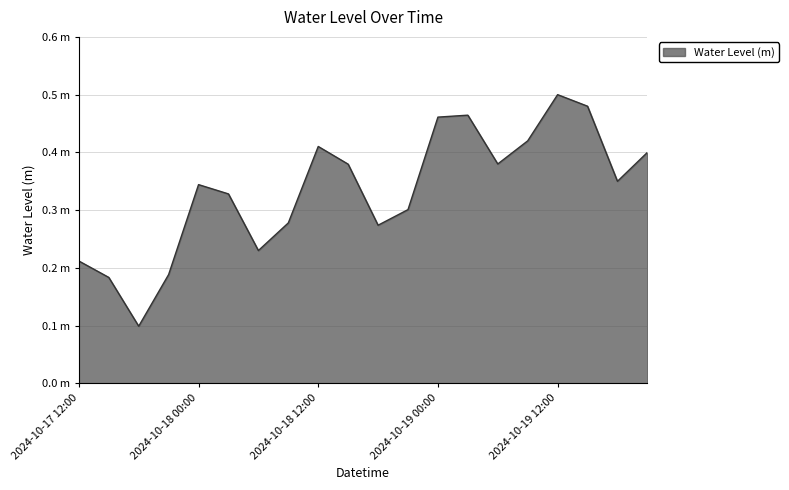

Is this an area chart (filled region under the line)?

Yes